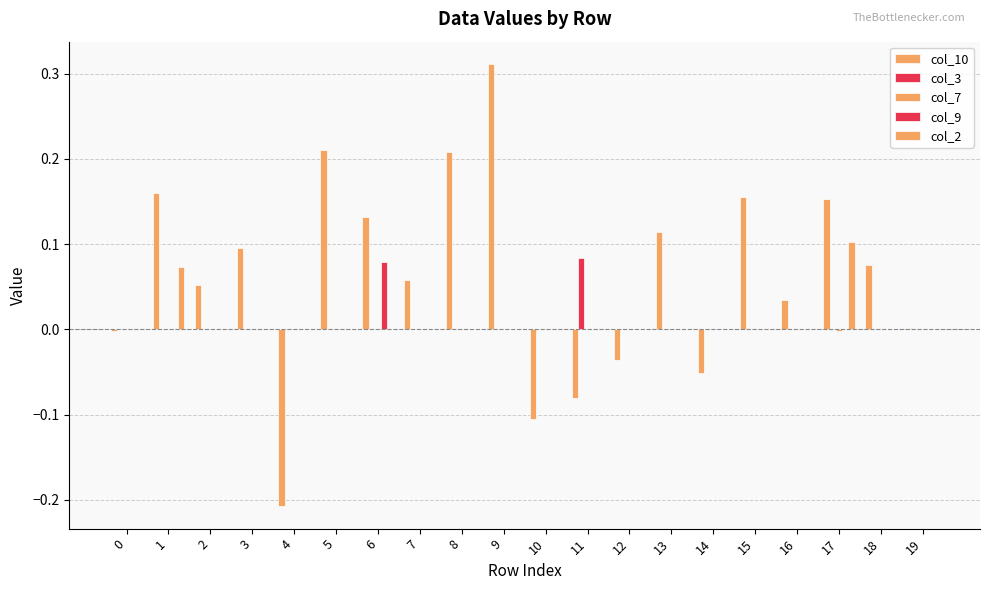

Between 7 and 9, which series saw the biggest shift?

col_10